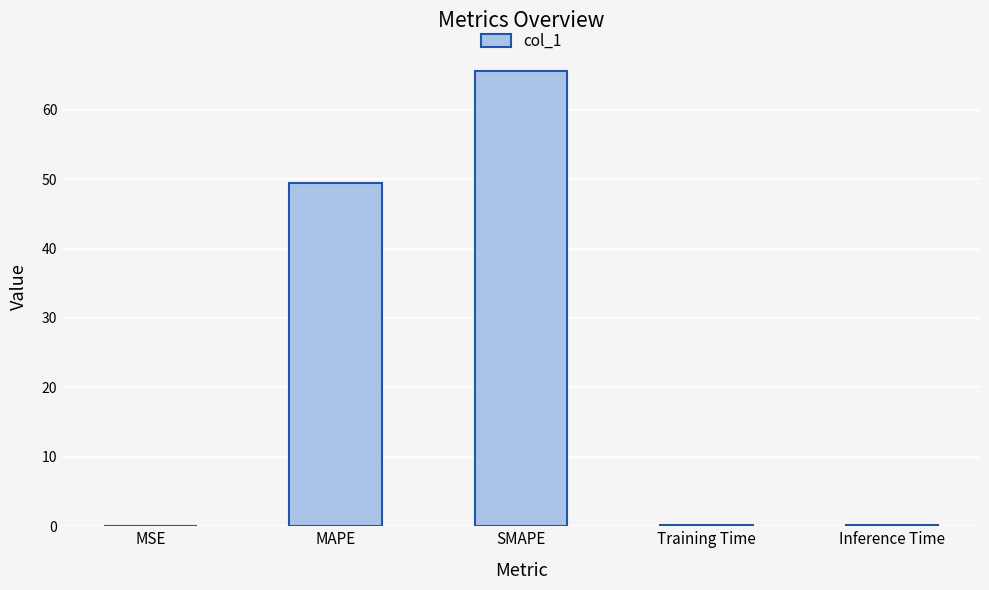

Which label corresponds to the largest value in the chart?

SMAPE